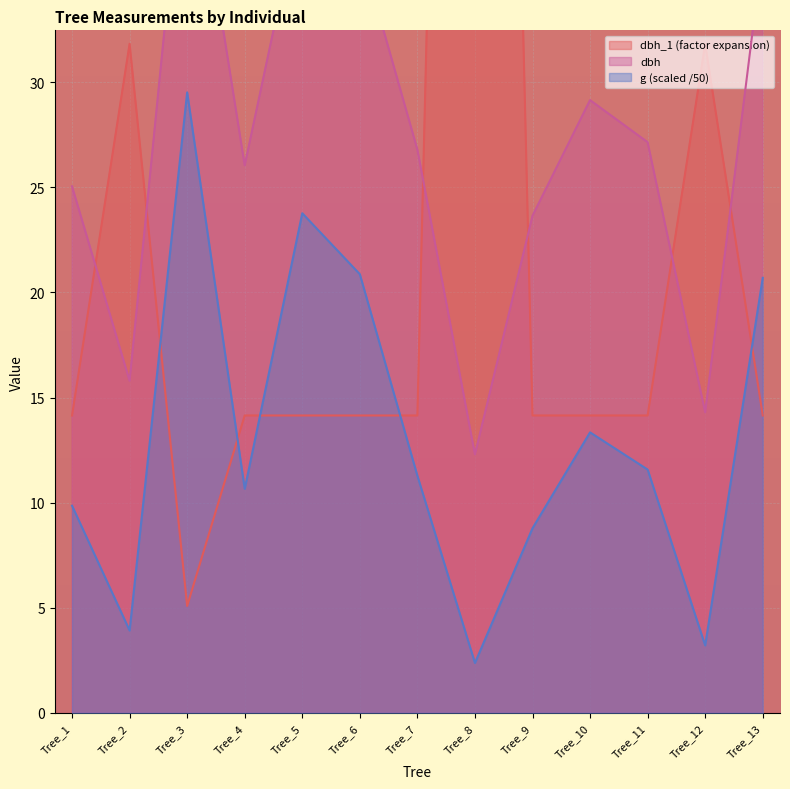

At which category does dbh reach its first local peak?

Tree_3